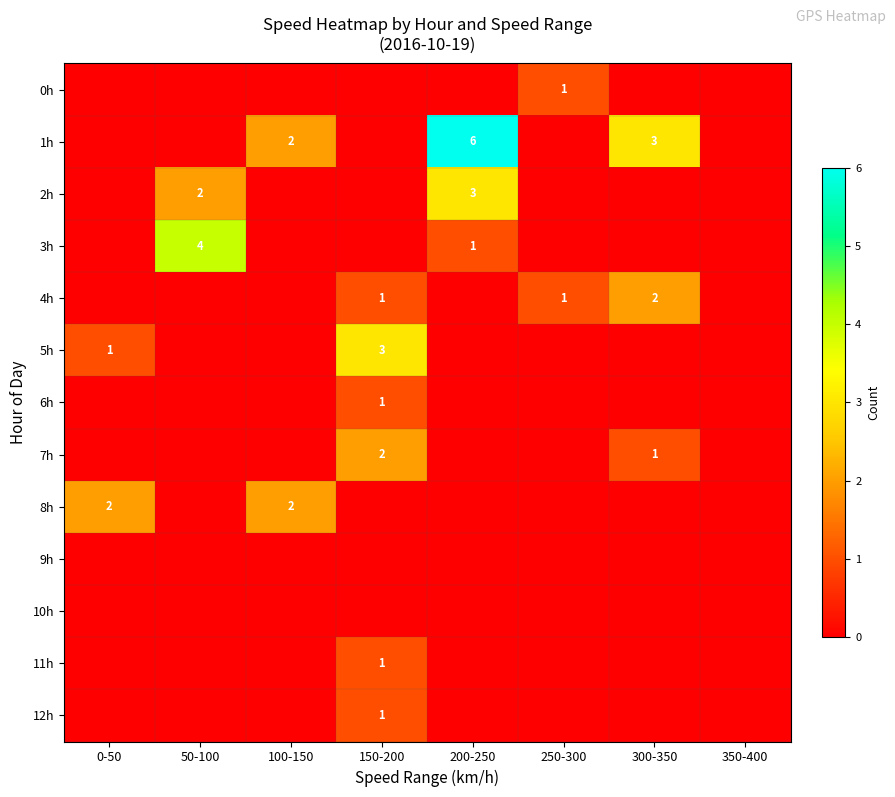

How many positive values does the 7h series have?

2